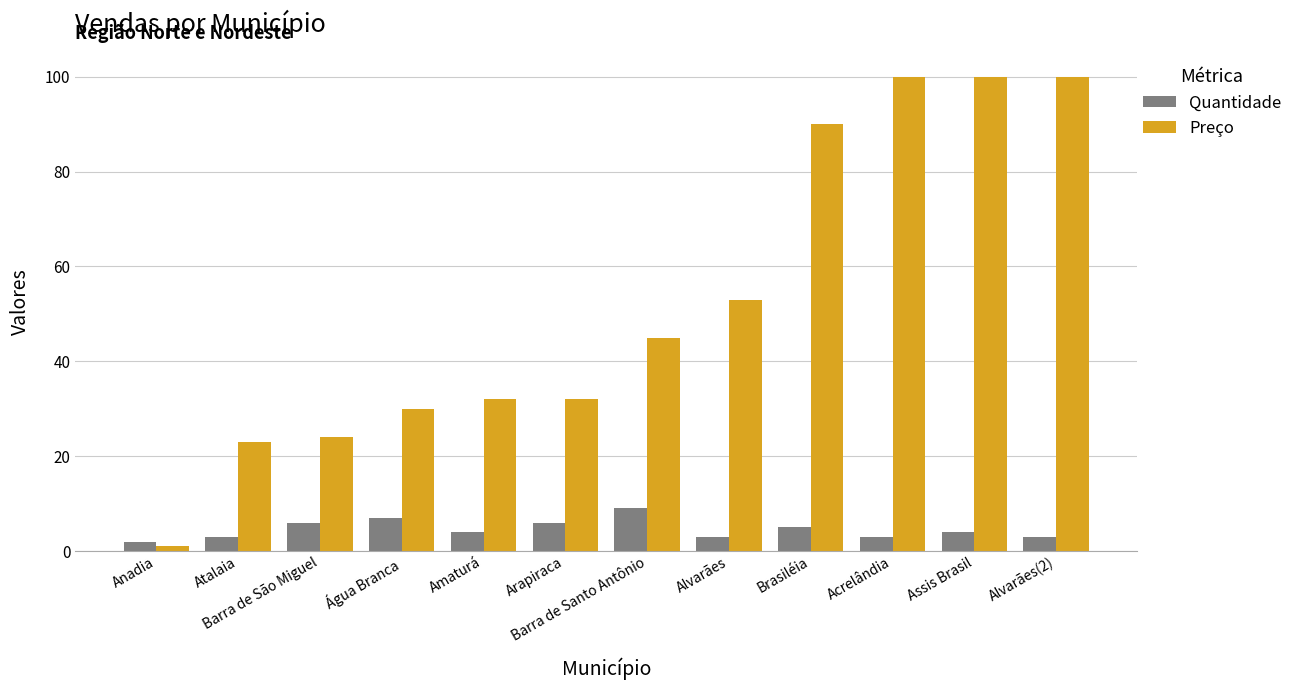

Where does the Quantidade series first go above 4?

Barra de São Miguel